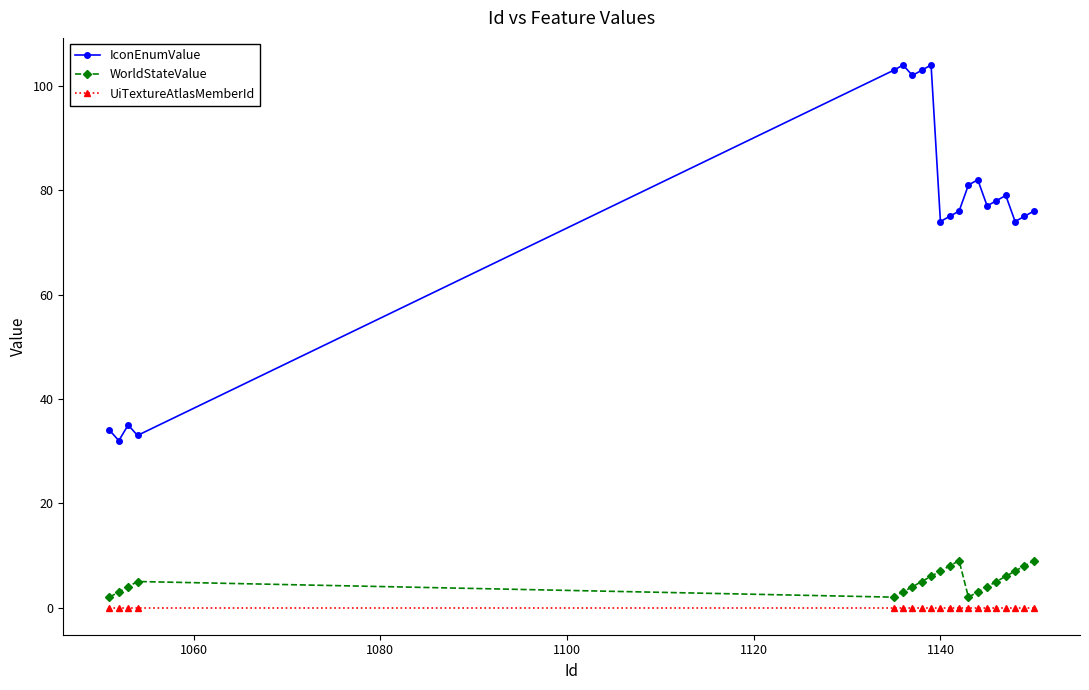

True or false: UiTextureAtlasMemberId and IconEnumValue cross at least once.

False